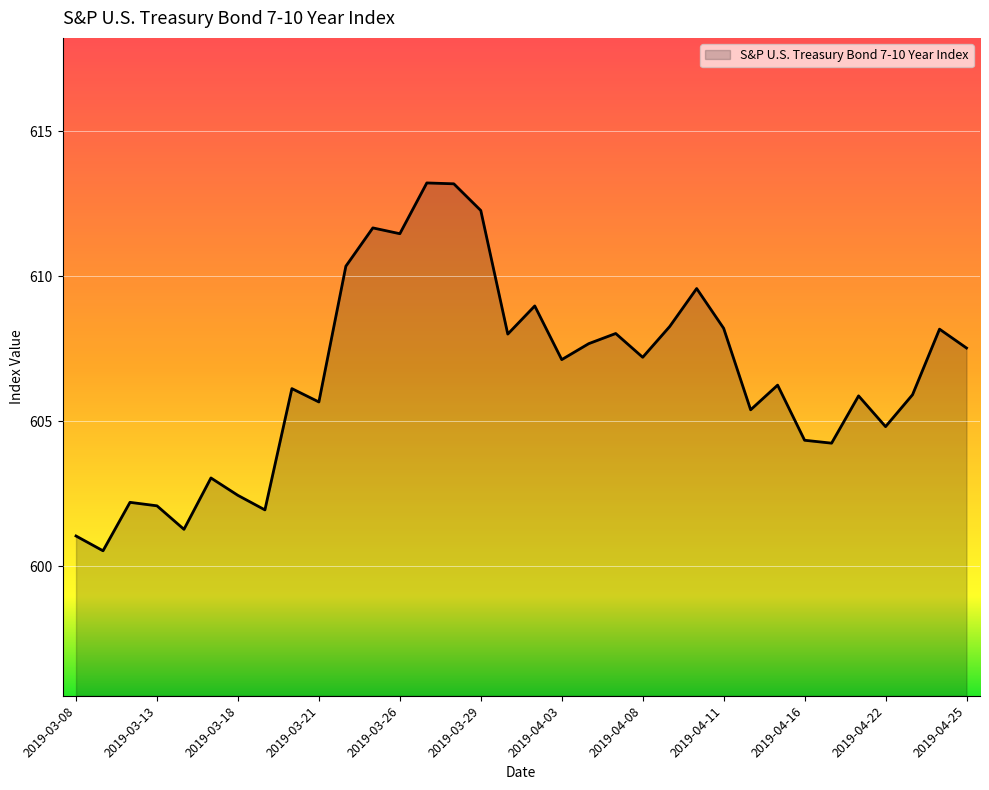

True or false: there are more than 2 points higher than both neighbors.

True